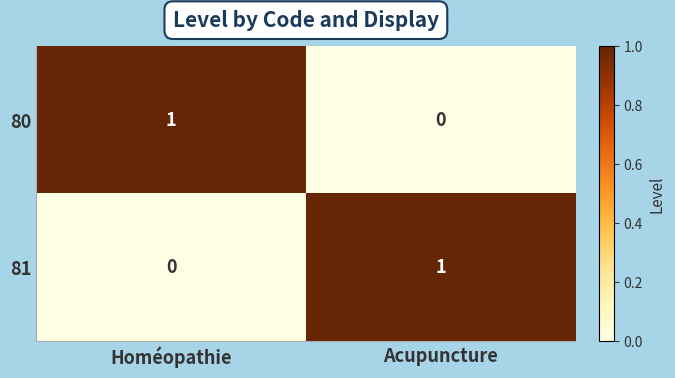

List the labels in order of 81 value, largest first.

Acupuncture, Homéopathie